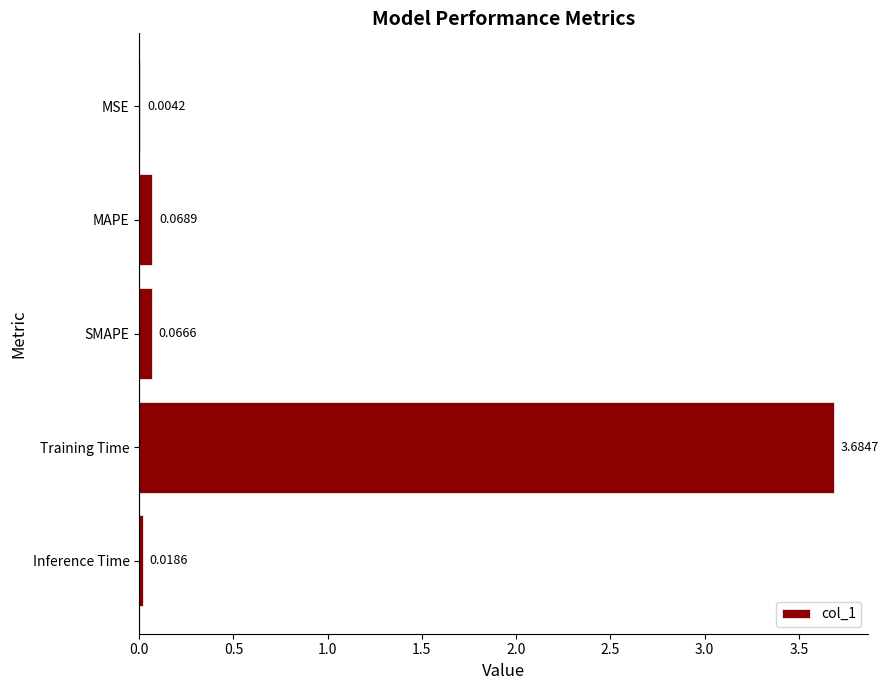

Between Inference Time and MSE, which is larger?

Inference Time